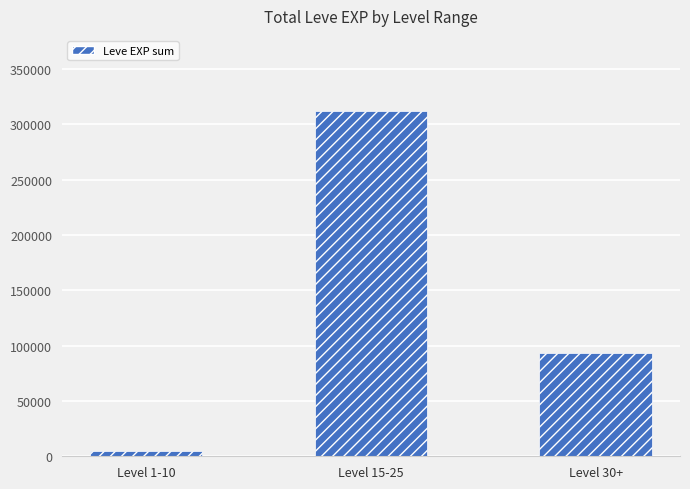

What is the change in value from Level 1-10 to Level 30+?

+88779